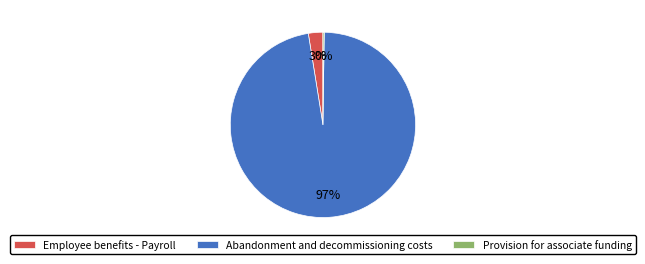

Is there a majority slice in this chart?

Yes